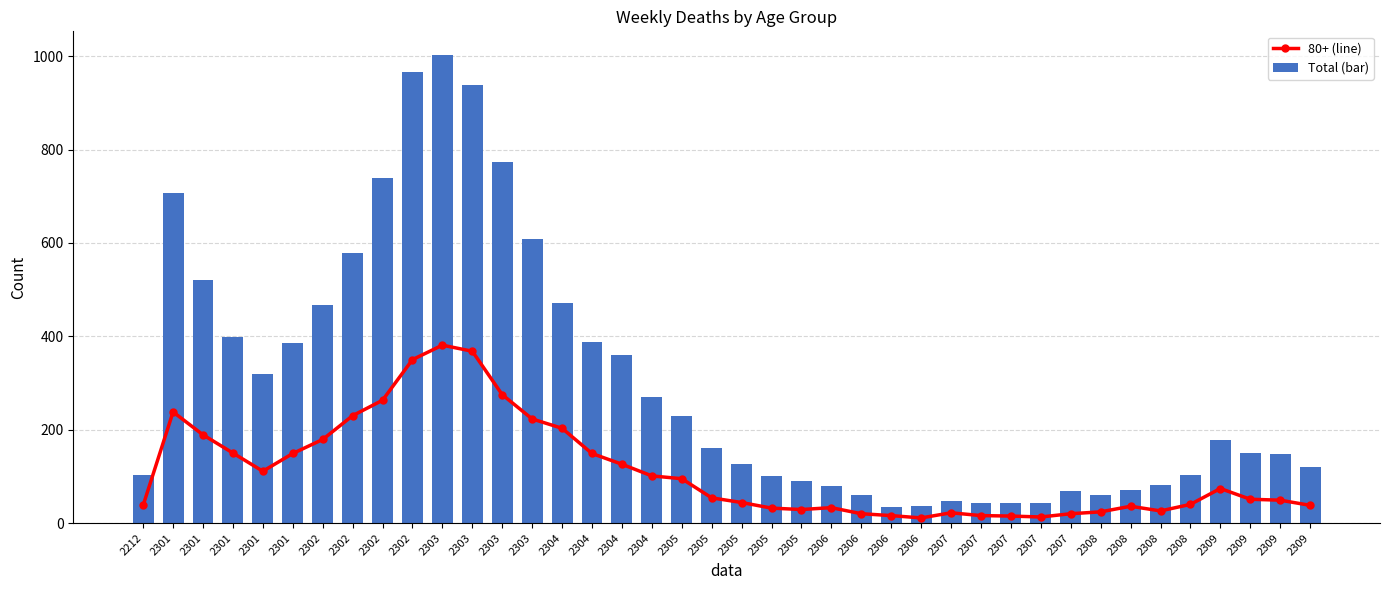

Rank the series by their maximum value, from highest to lowest.

Total (bar), 80+ (line)